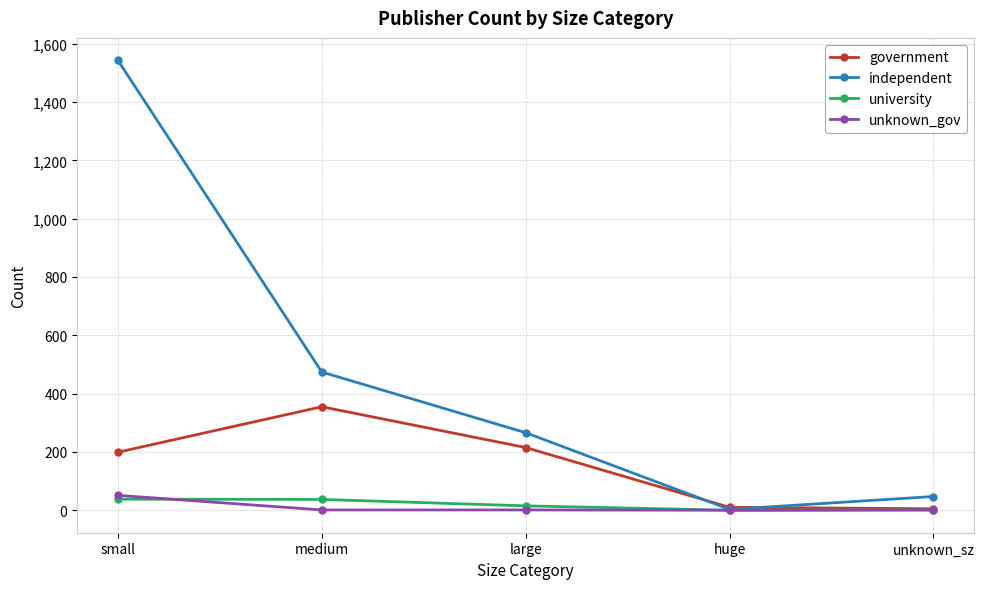

Between medium and huge, which series saw the biggest shift?

independent